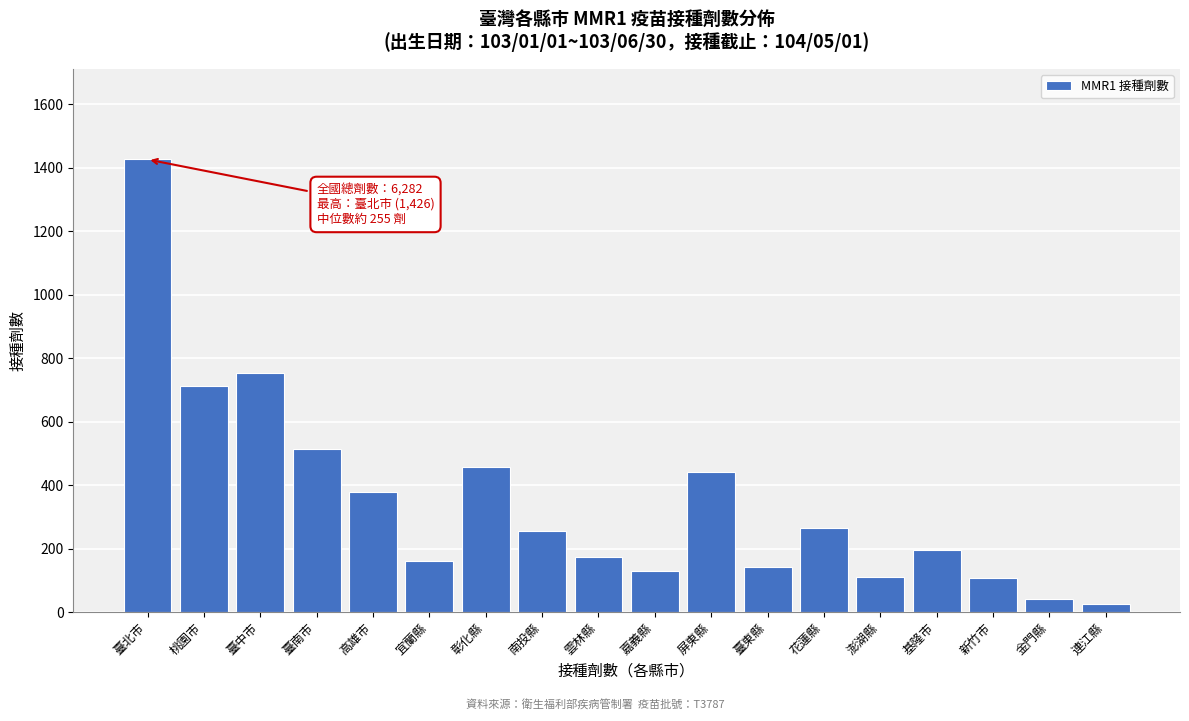

What is the difference between the second highest and second lowest values?

713